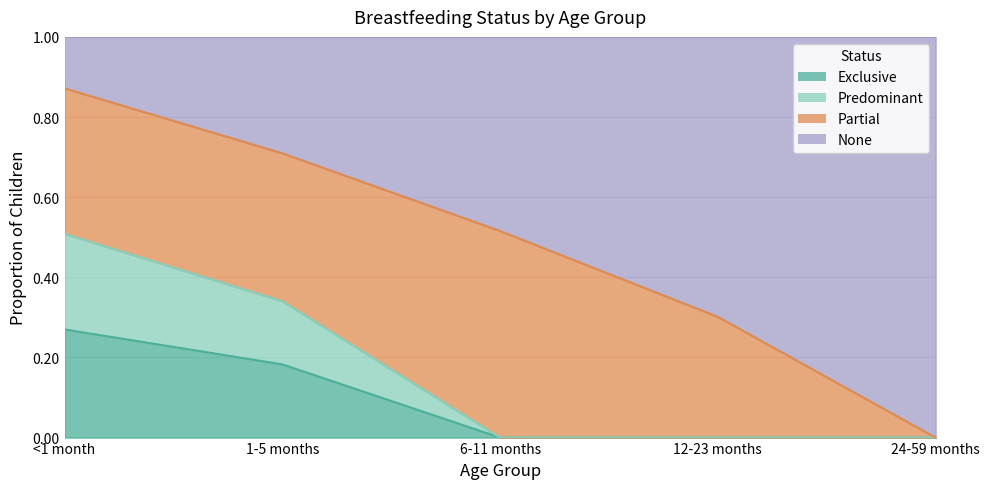

The value of Predominant at 24-59 months is 0.3. True or false?

False